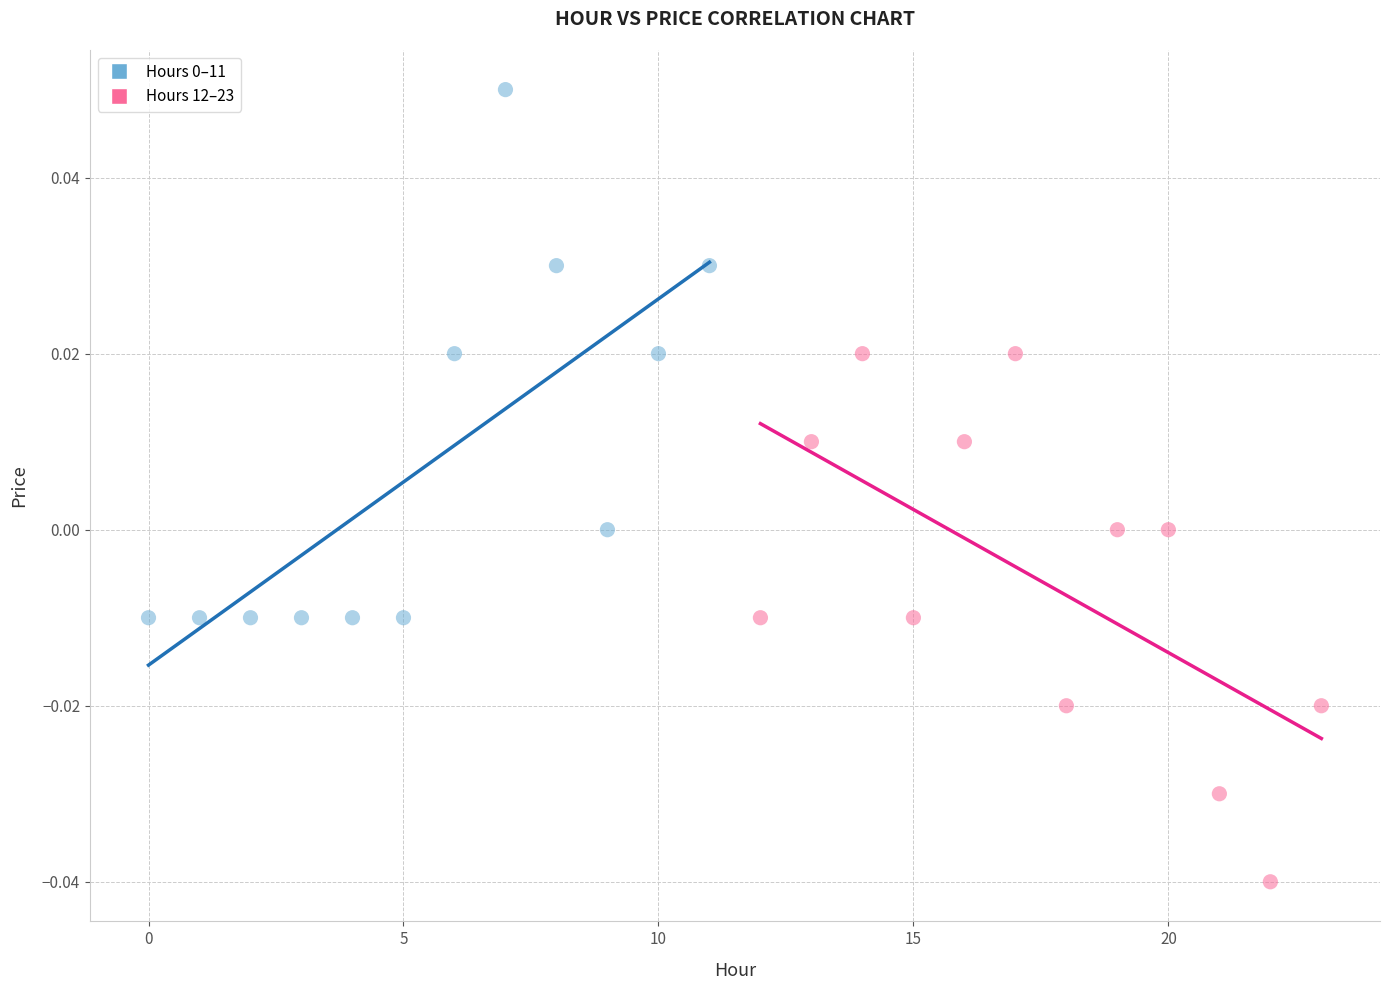

Which series contains the lowest Y value?

Hours 12–23